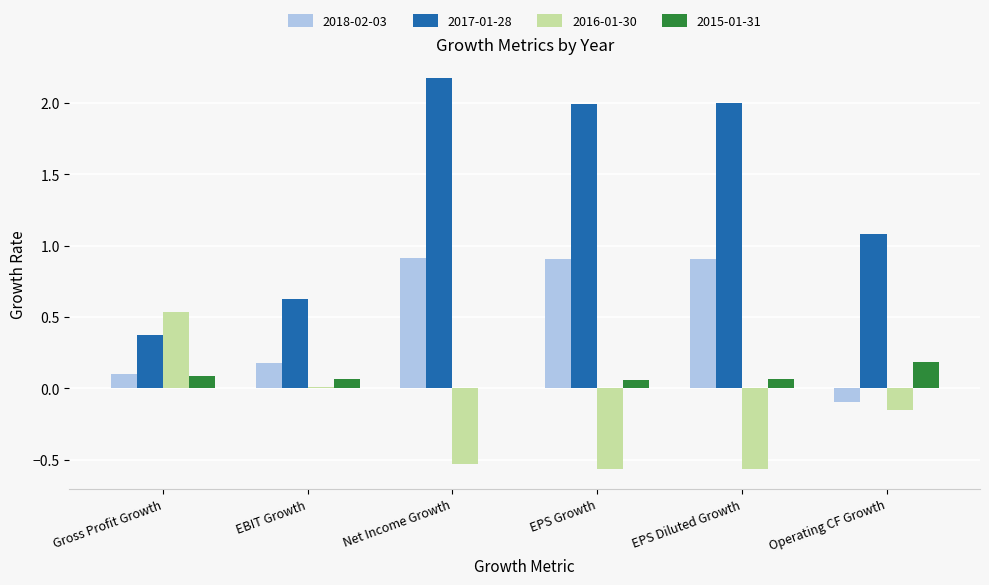

How many groups of bars are there?

6